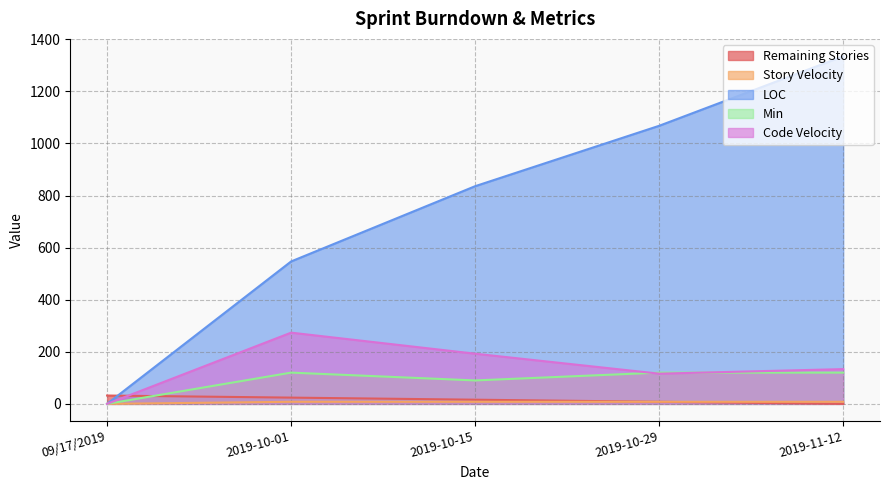

What is the total value across all series at 2019-10-29?

1320.0